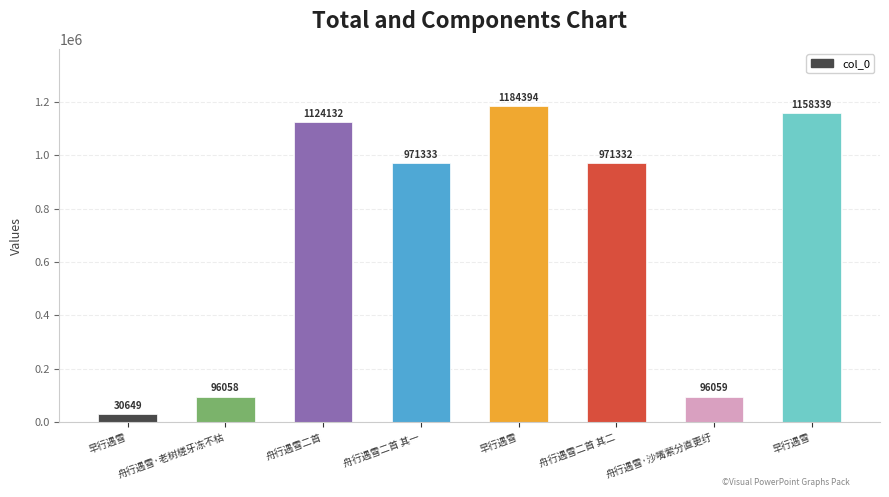

Reading left to right, extract all data points from this chart.

30649	96058	1124132	971333	1184394	971332	96059	1158339